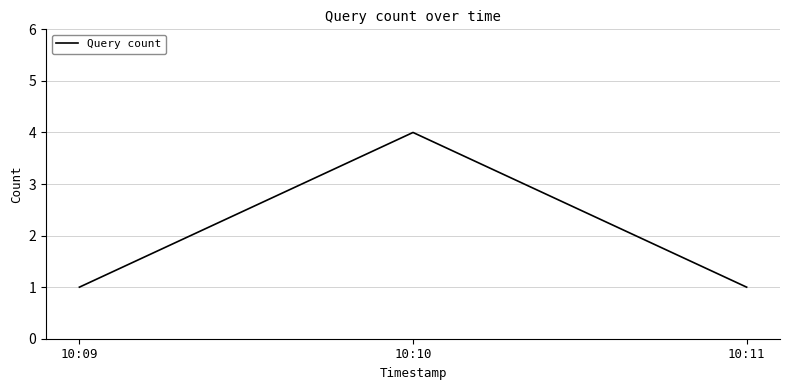

Is it true that the value at 10:11 is 1?

True